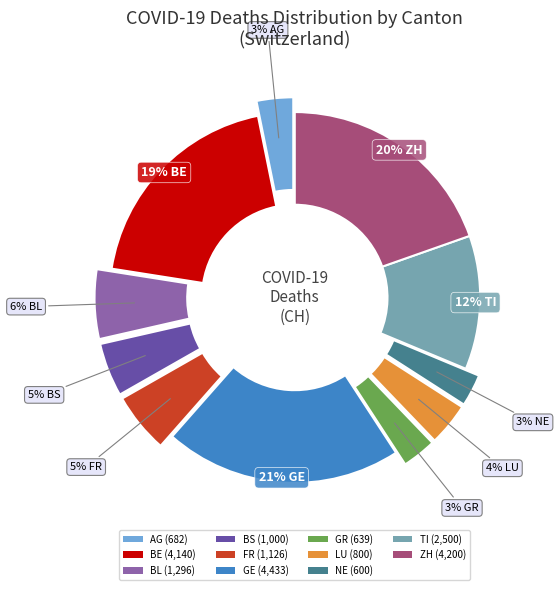

To the nearest percent, what is the difference between the largest and smallest slice percentages?

18%